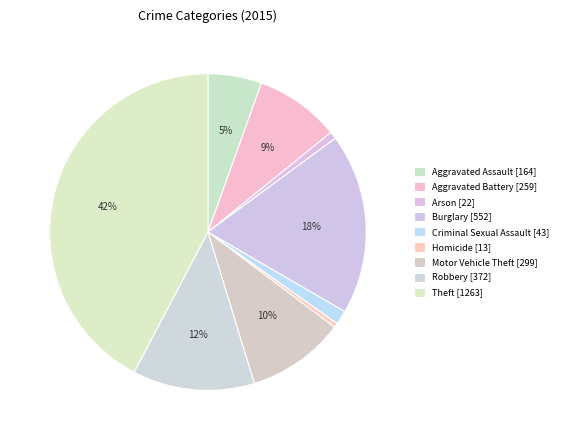

Which category has the biggest portion of the pie?

Theft